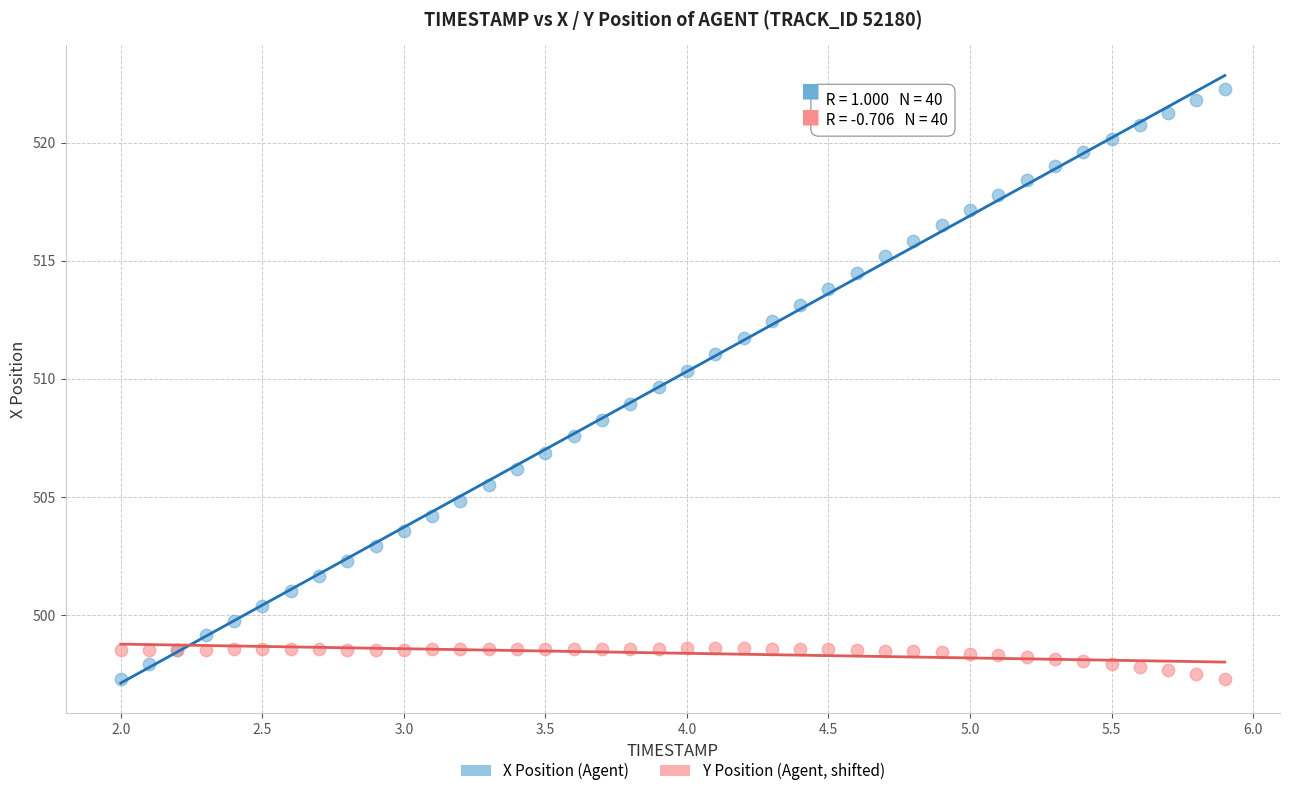

What is the X range (max minus min) for the scatter plot?

3.9